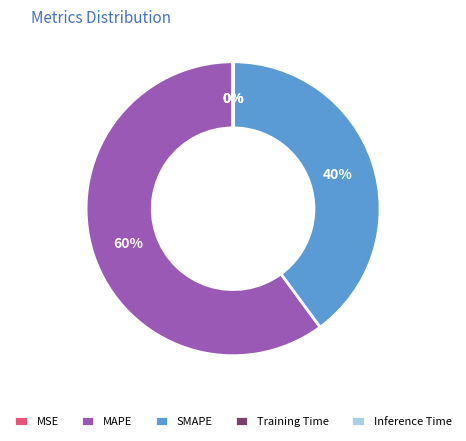

Which category accounts for the majority?

MAPE